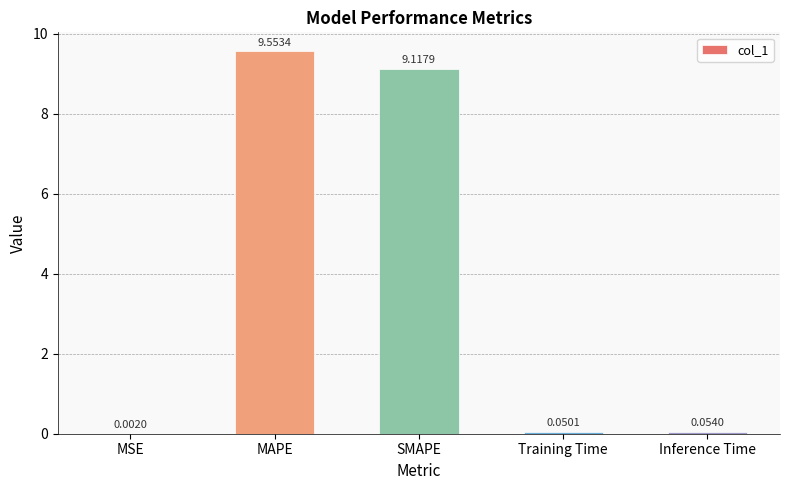

What is the sum of all values?

18.8